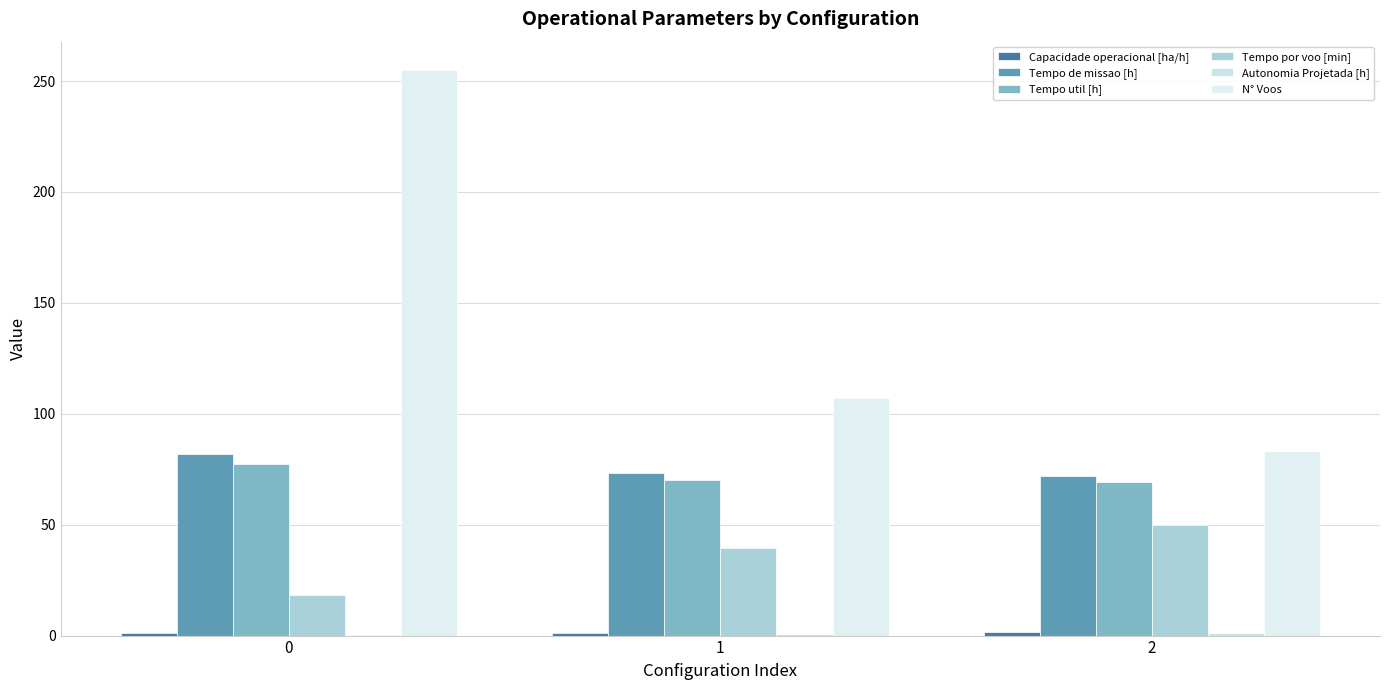

Reading left to right, what are all the values shown in this chart?

Capacidade operacional [ha/h]: 1.2	1.4	1.4
Tempo de missao [h]: 81.7	73.1	71.8
Tempo util [h]: 77.2	70.2	69.2
Tempo por voo [min]: 18.2	39.4	50.0
Autonomia Projetada [h]: 0.4	0.8	1.2
N° Voos: 255.0	107.0	83.0